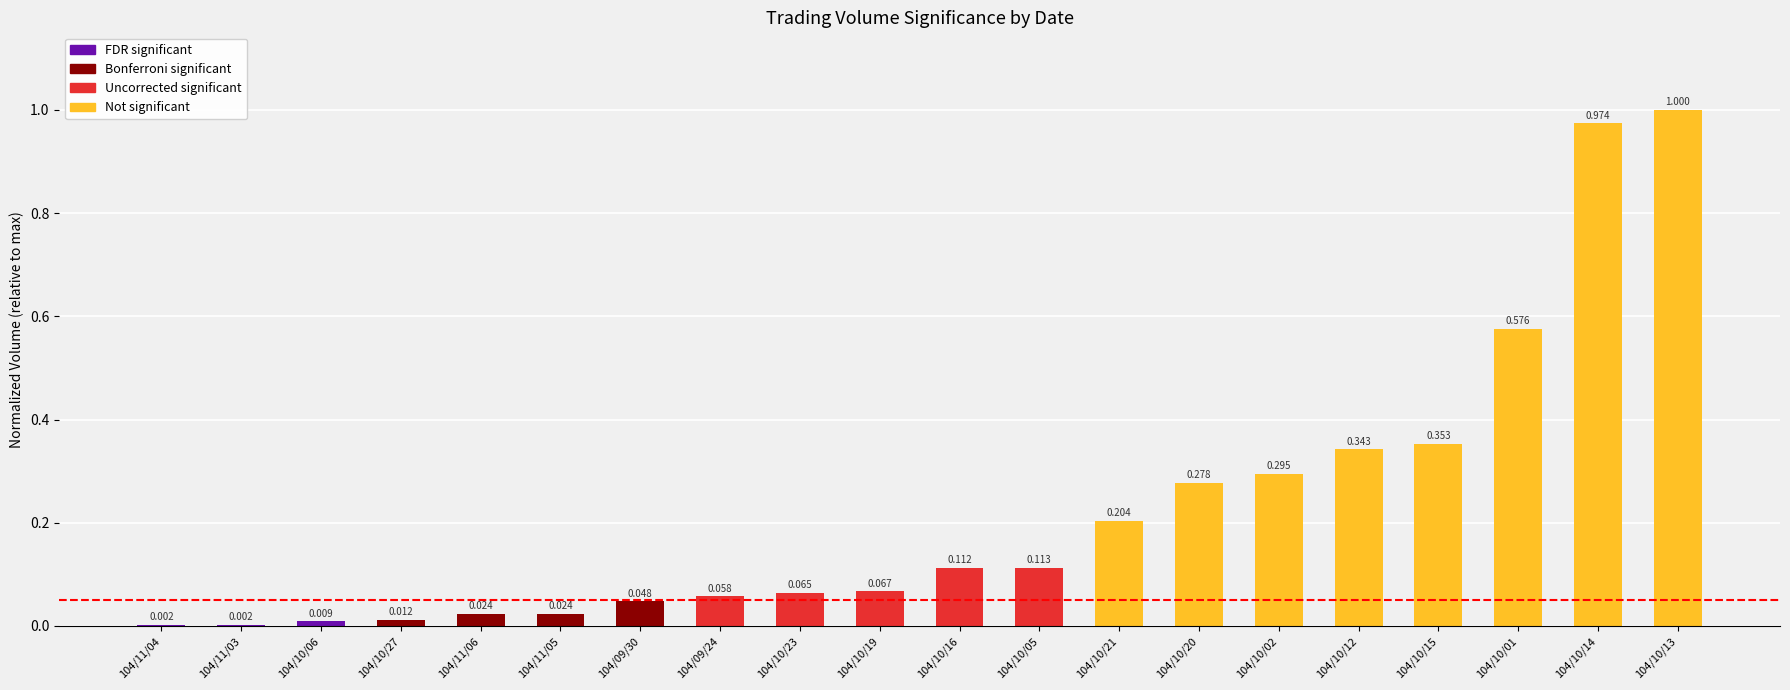

Reading left to right, transcribe all the data shown in this chart.

0.0	0.0	0.0	0.0	0.0	0.0	0.0	0.1	0.1	0.1	0.1	0.1	0.2	0.3	0.3	0.3	0.4	0.6	1.0	1.0